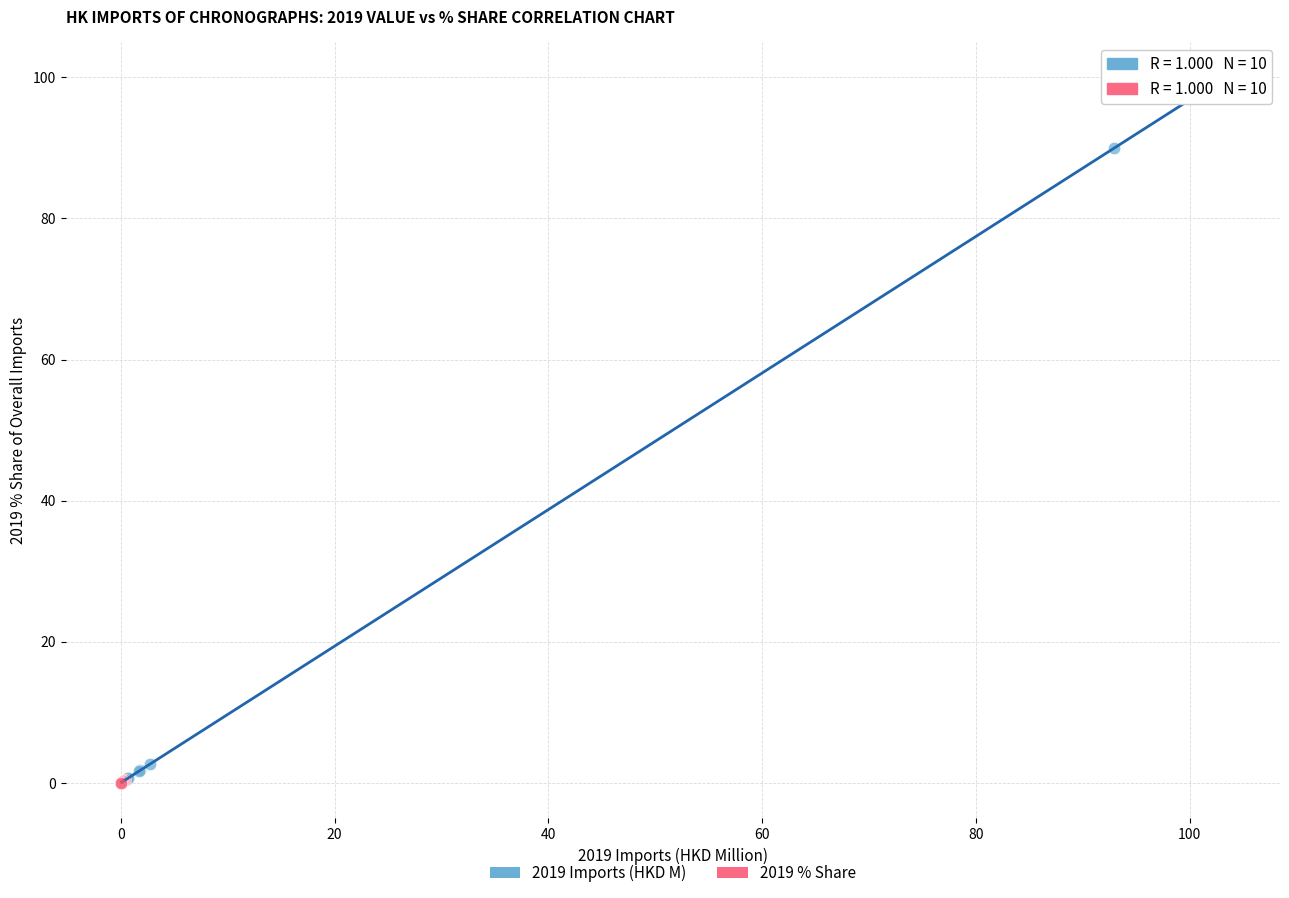

Which series has the widest spread of Y values?

2019 Imports (HKD M)